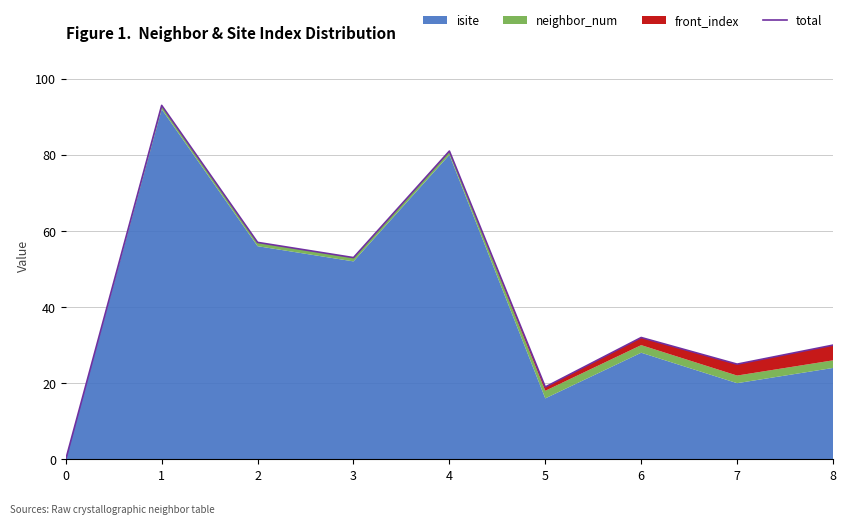

List the labels in order of value, smallest first.

0, 5, 7, 8, 6, 3, 2, 4, 1